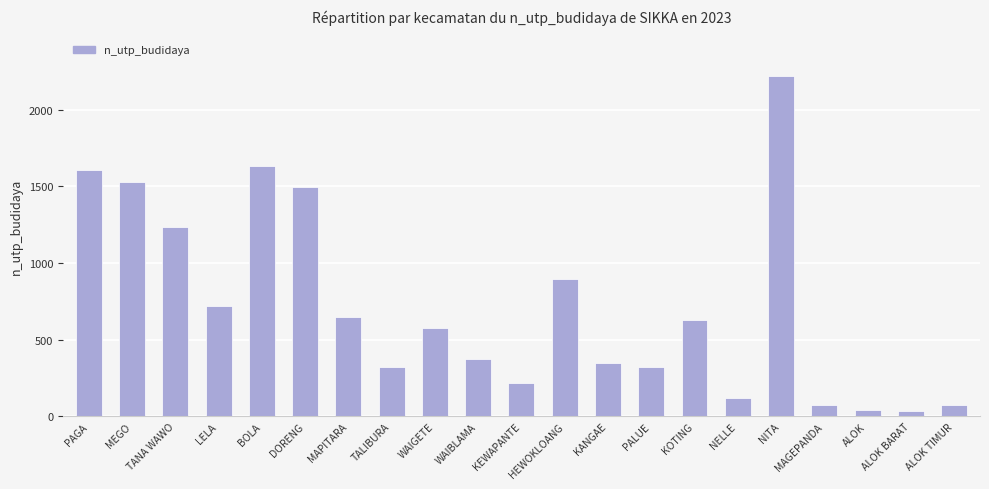

The value at LELA is 1019. True or false?

False